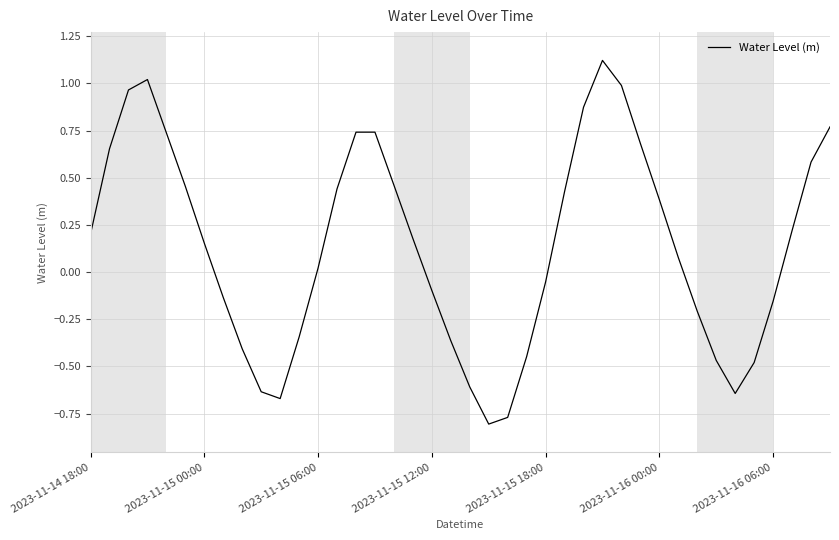

What is the difference between the maximum and minimum values?

1.9